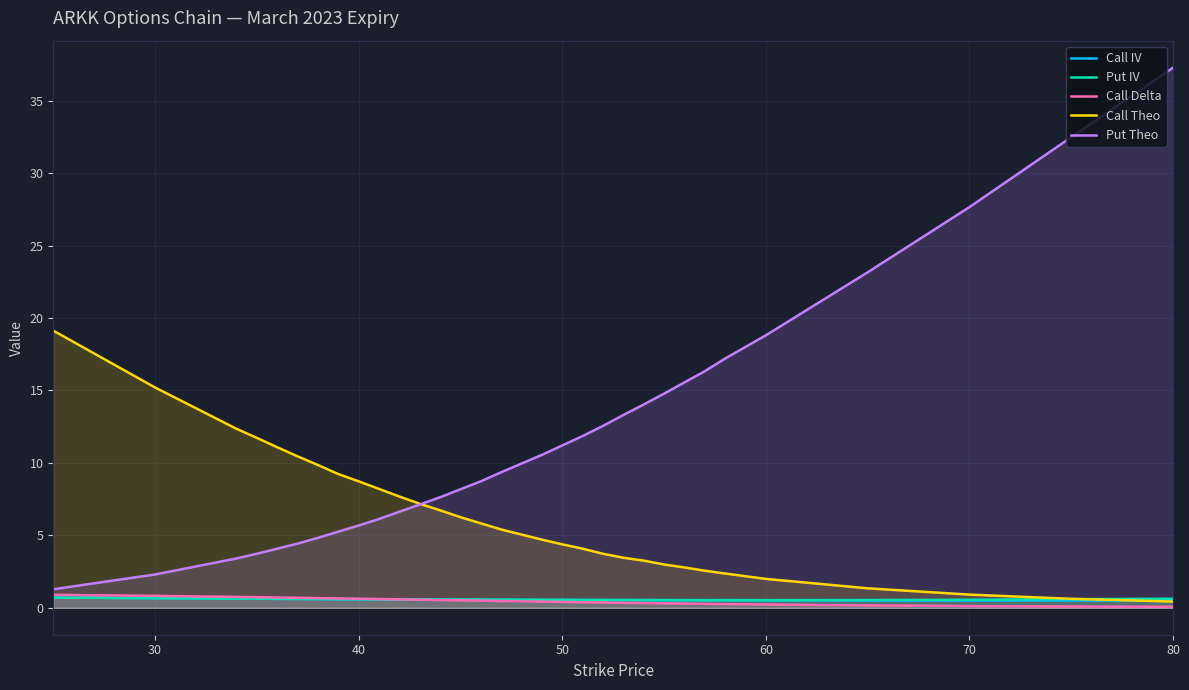

True or false: Put IV has a value of 0.6 at 80.

True